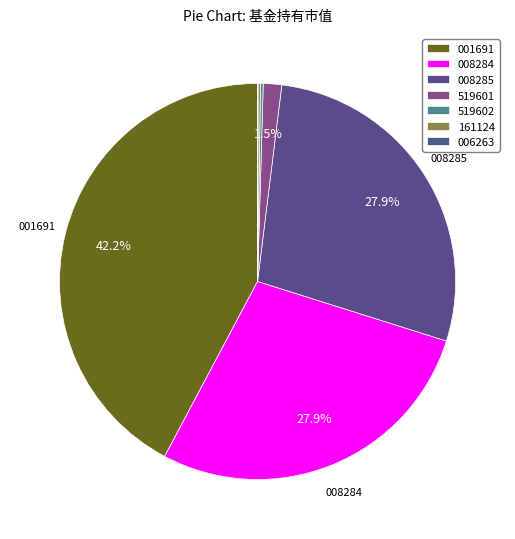

What is the largest slice in the pie chart?

001691